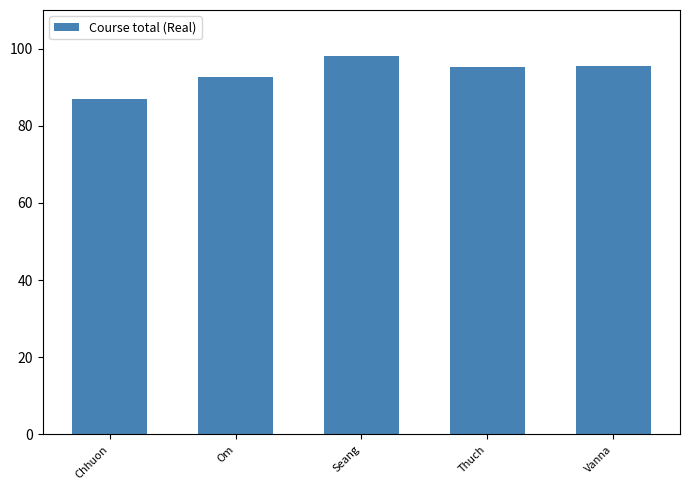

Which has a higher value, Om or Chhuon?

Om